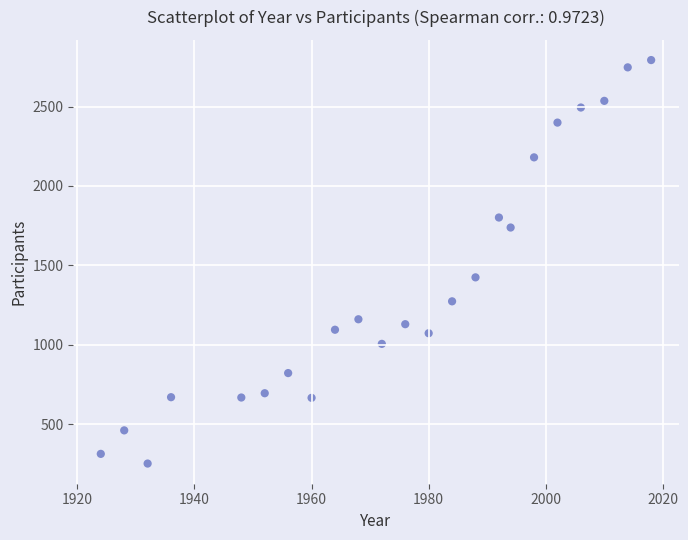

What is the range of Y values (max minus min)?

2542